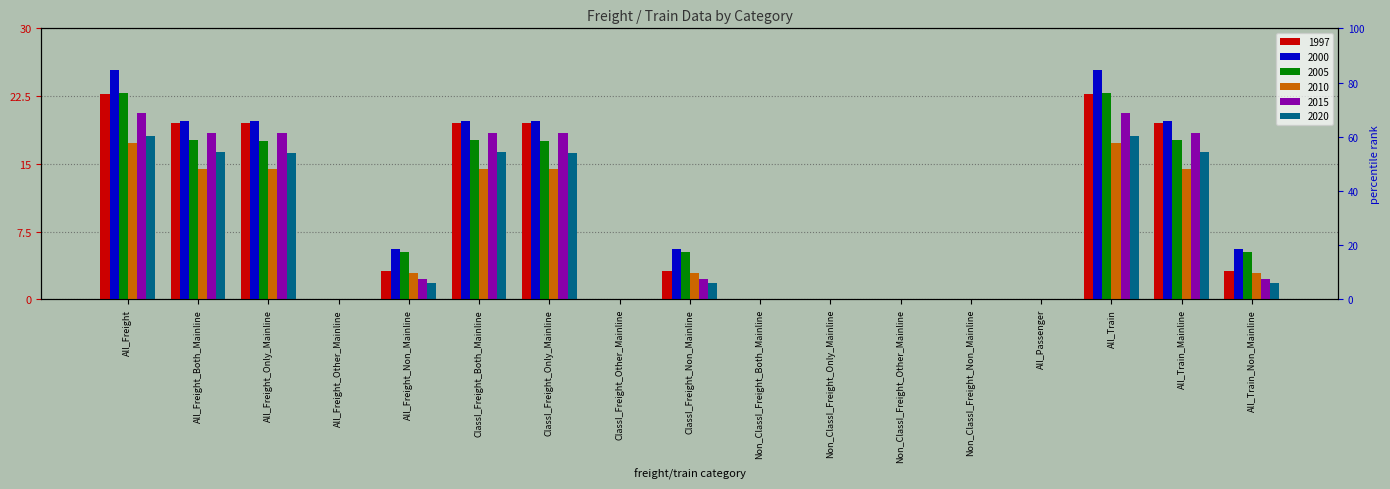

What is the average value of the 2020 series?

7.2